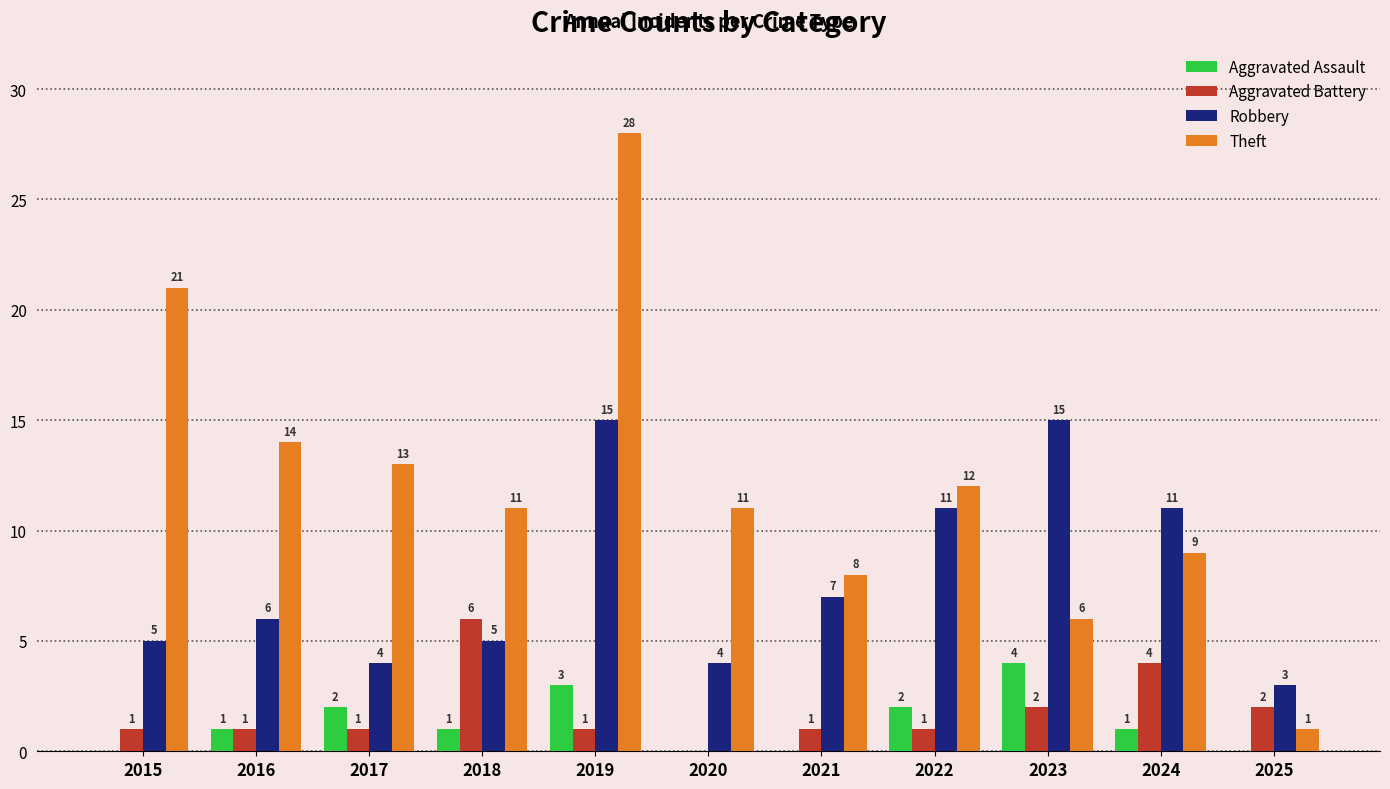

At which category is the sum across all series the highest?

2019